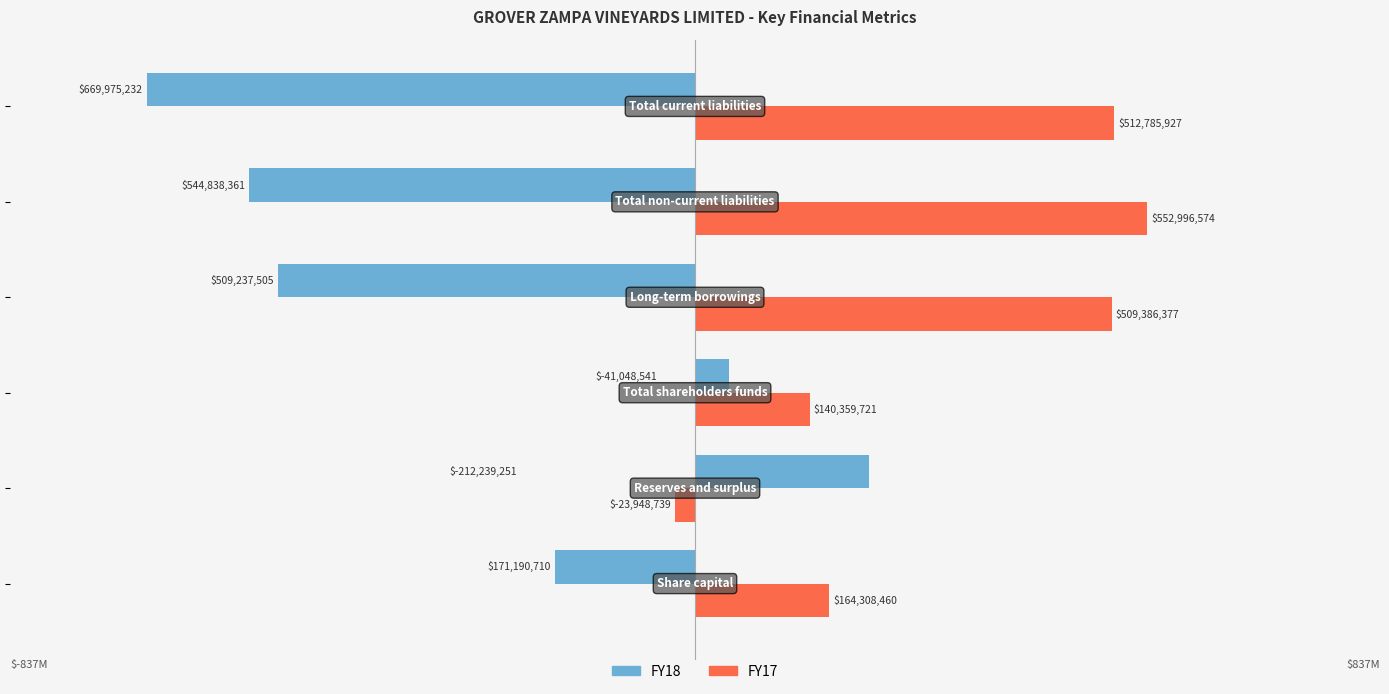

What is the difference between the second highest and minimum values in the FY18 series?

711023773